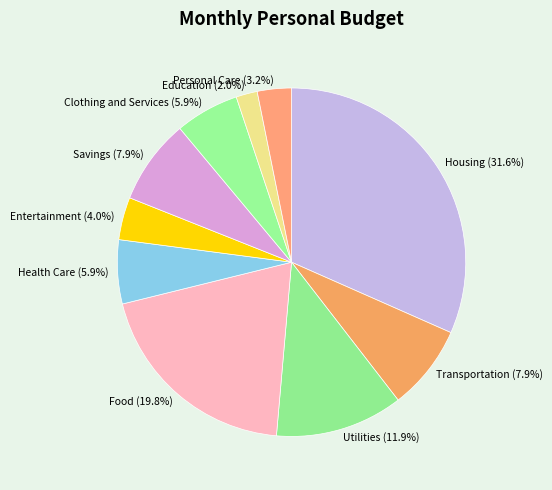

To the nearest percent, what is the average slice percentage?

10%